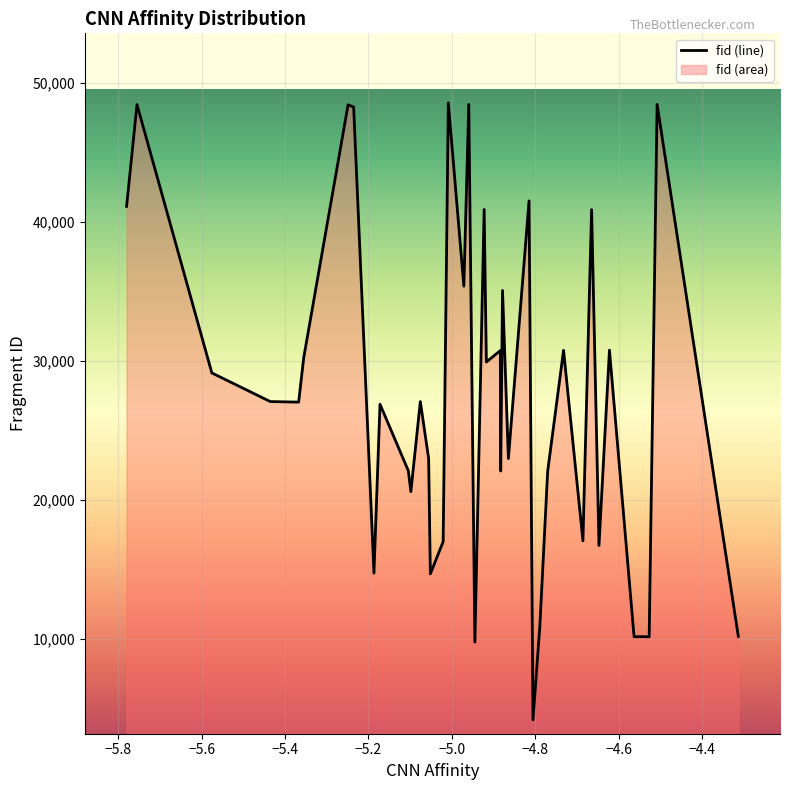

What is the difference between the maximum and minimum values?

44381